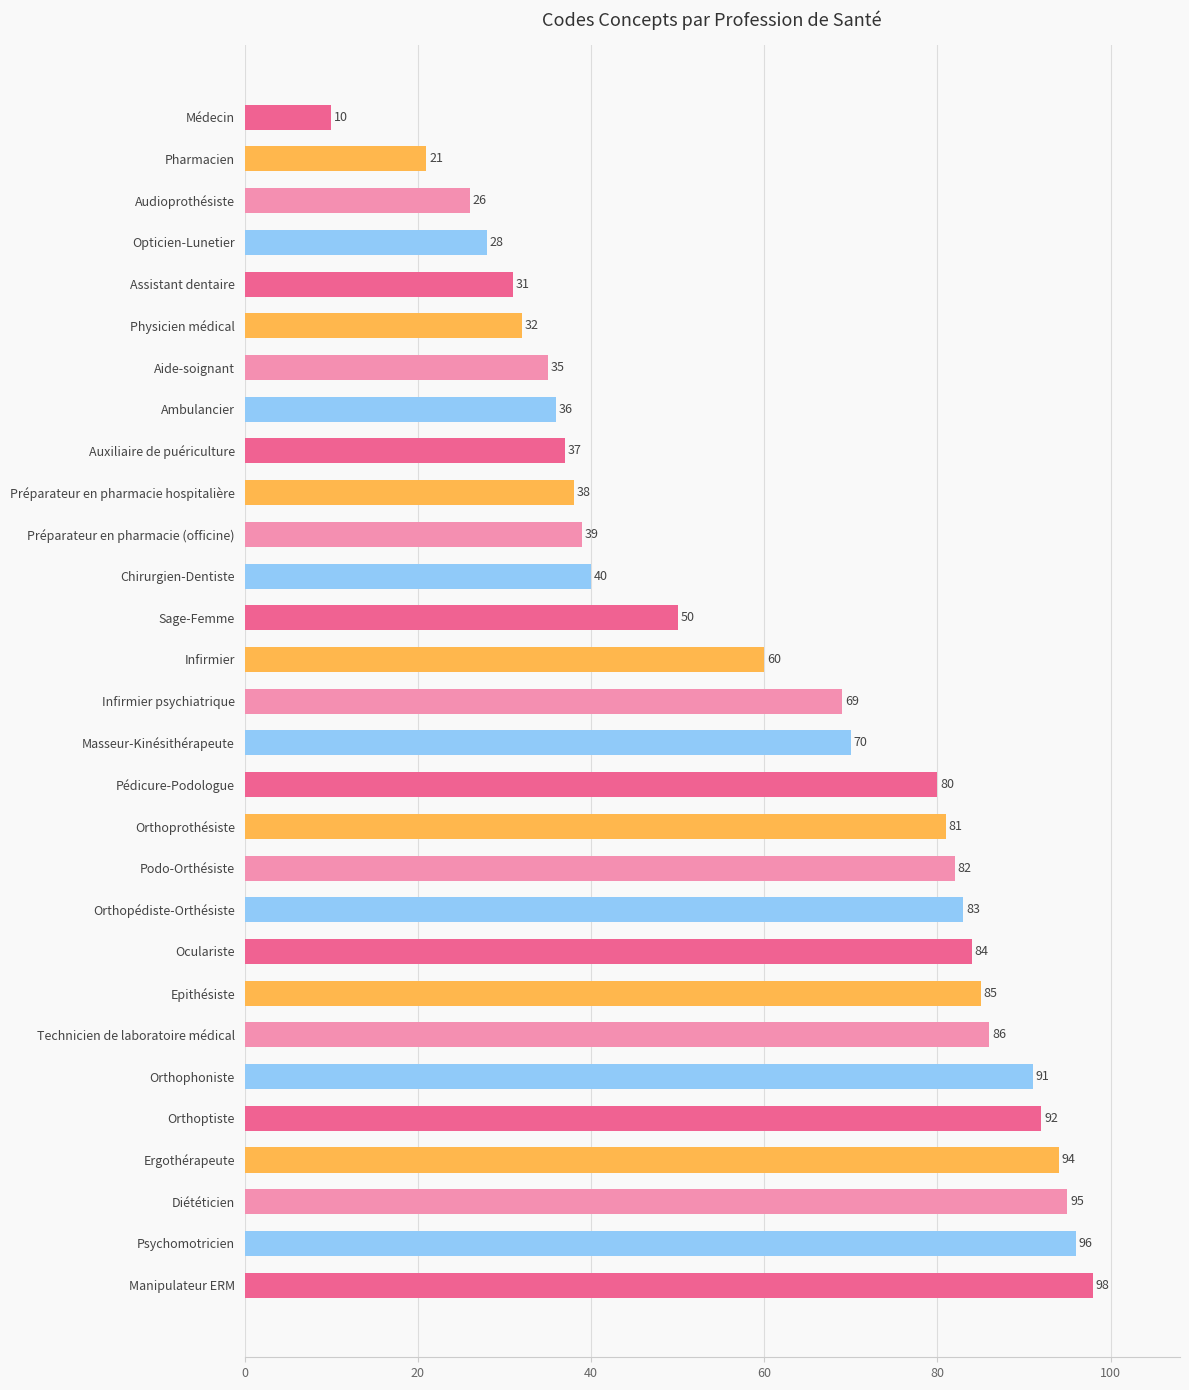

The value at Aide-soignant is 35. True or false?

True